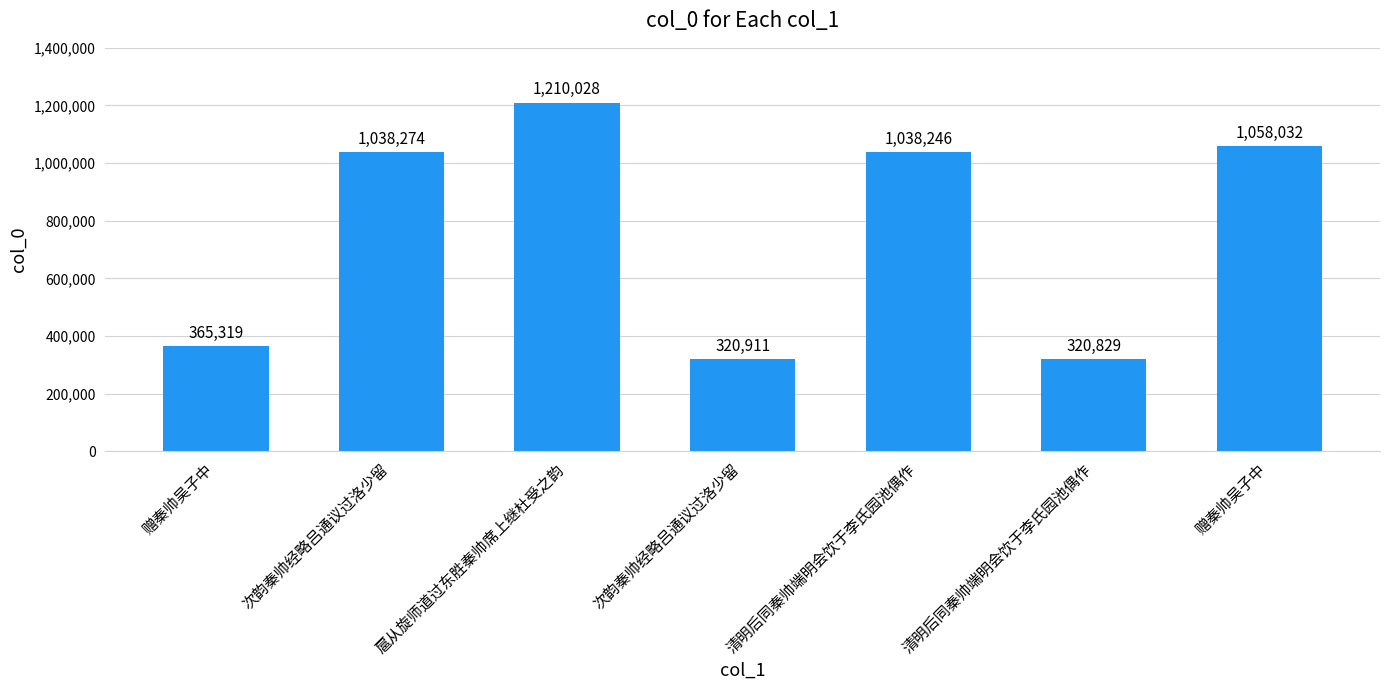

What is the difference between the maximum and minimum values?

889199